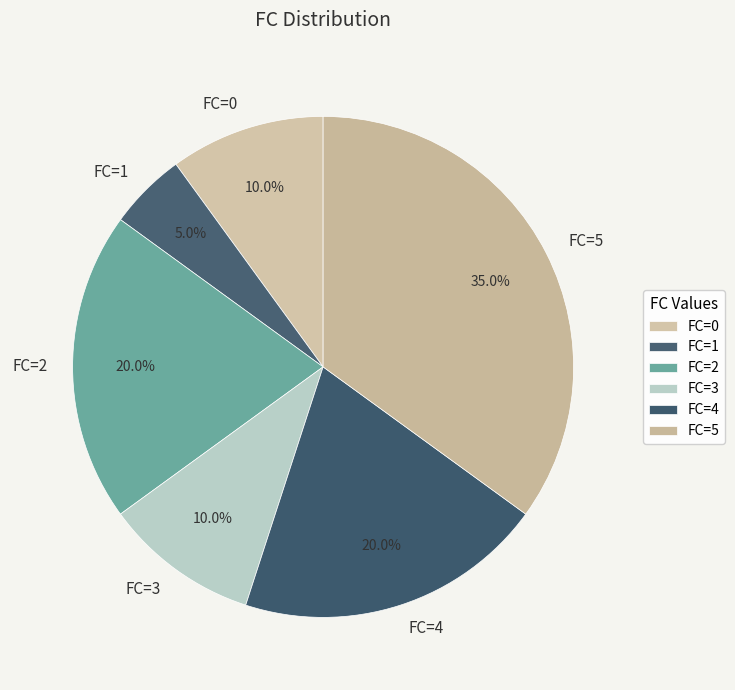

Is FC=5 the majority of the pie?

No